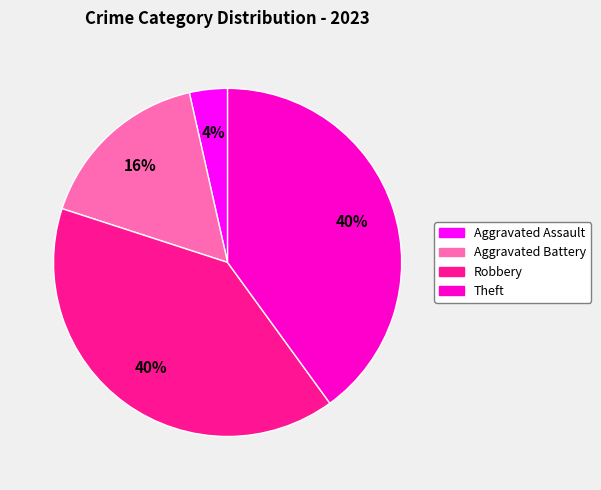

What is the smallest slice in the pie chart?

Aggravated Assault